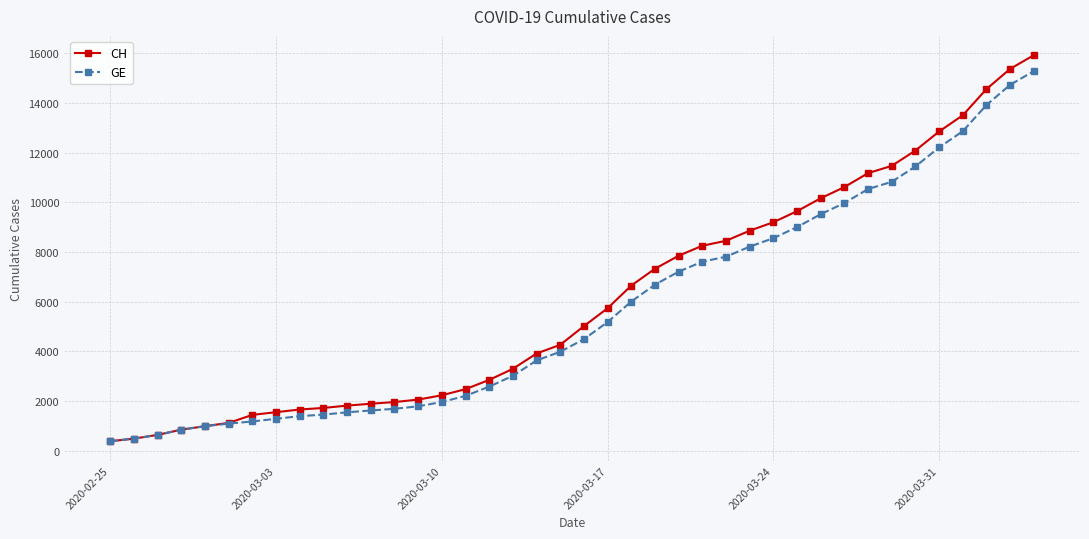

What is the smallest value displayed?

375